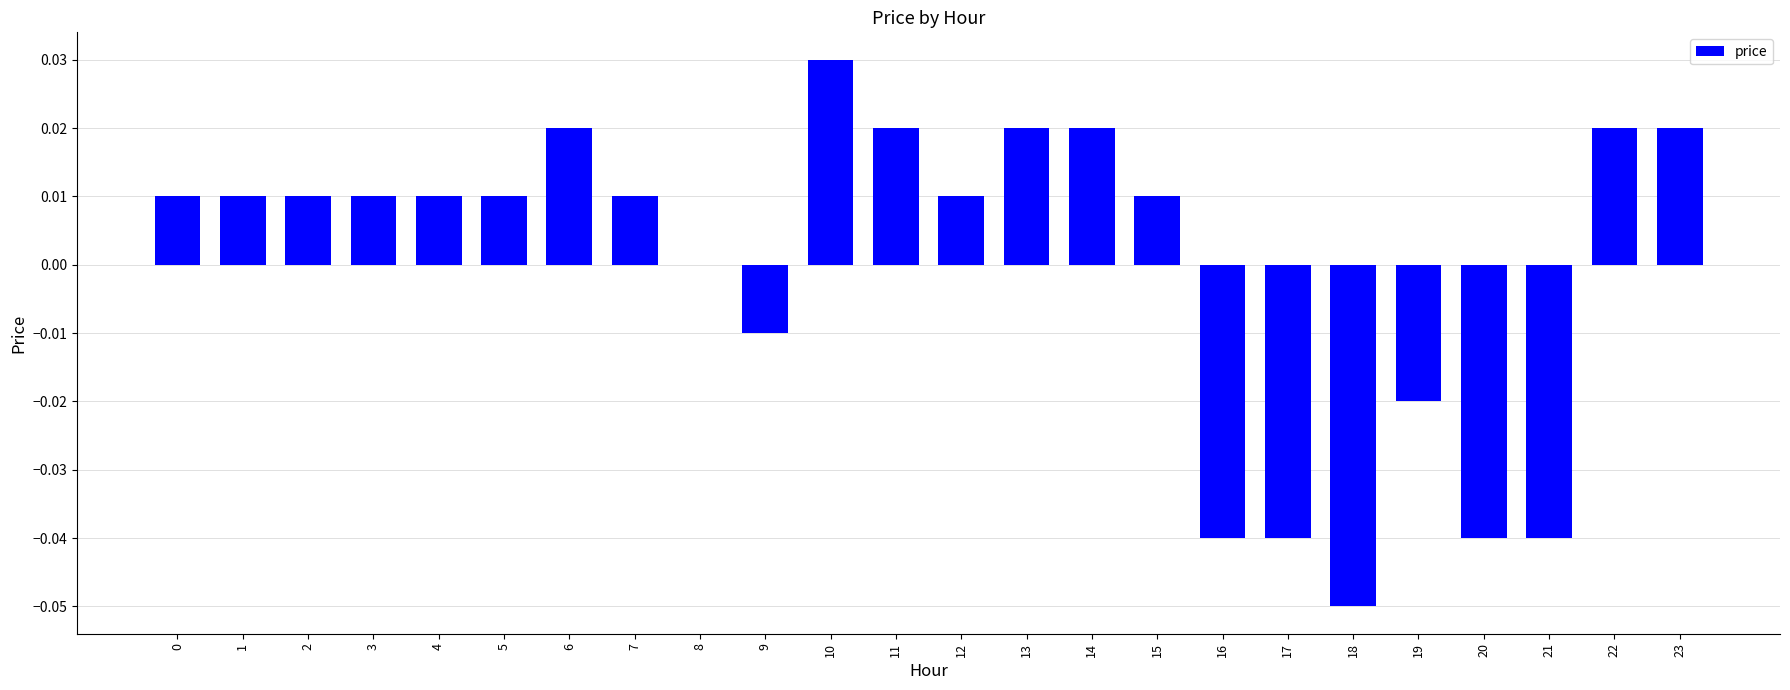

Which has a higher value, 22 or 10?

10